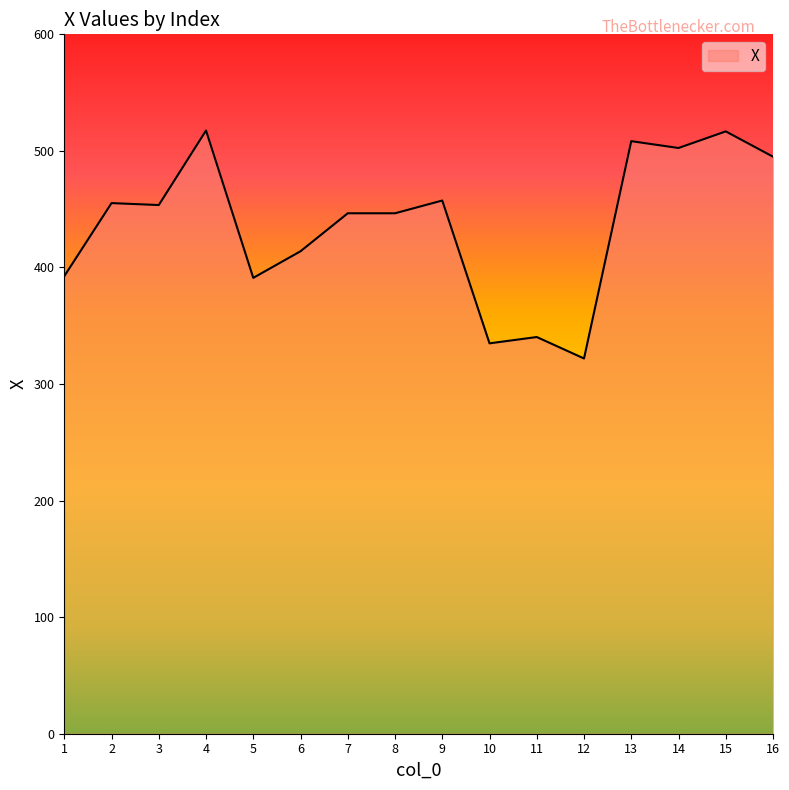

True or false: the data has more than 0 interior local peaks.

True